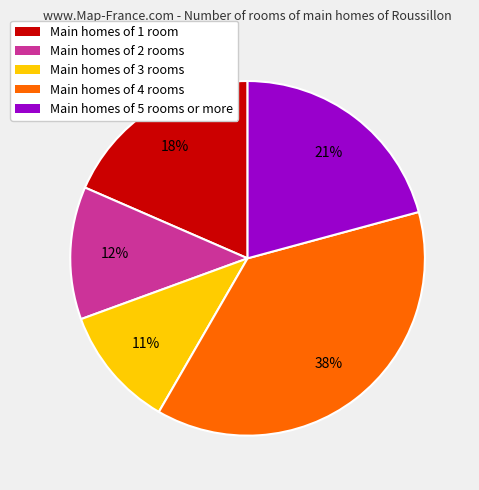

Which has a higher value, Main homes of 2 rooms or Main homes of 1 room?

Main homes of 1 room